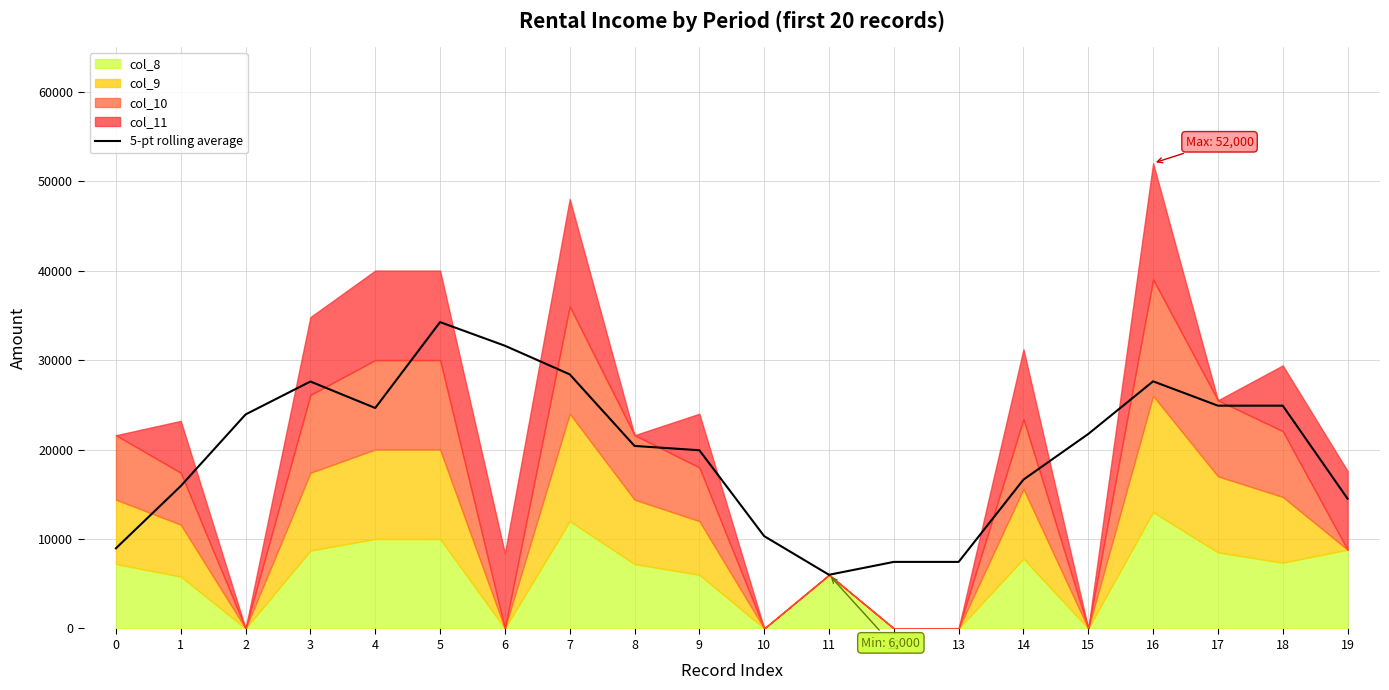

How many lines are shown in the chart?

1